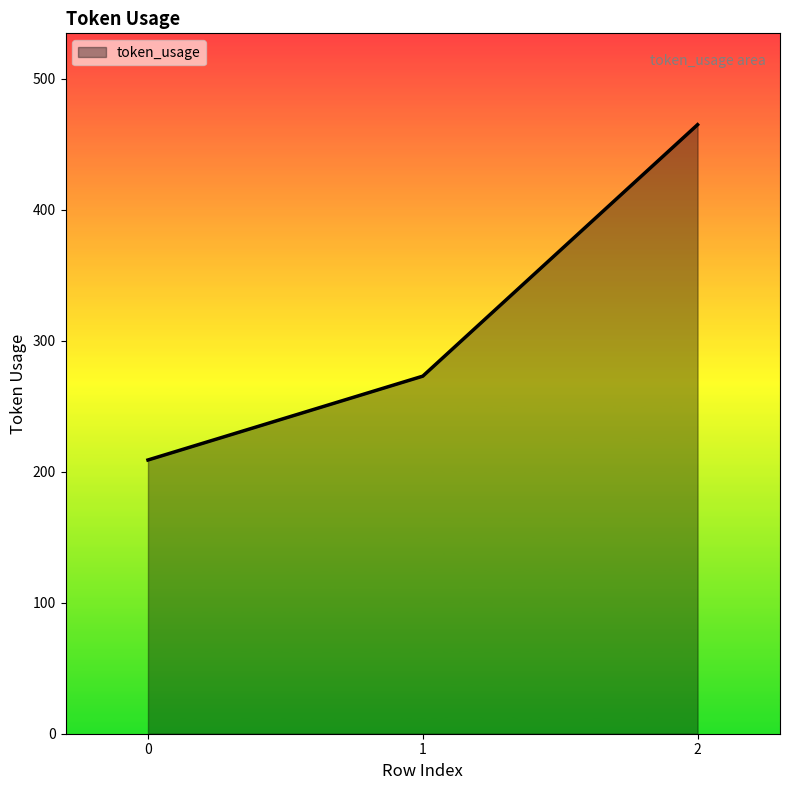

What is the approximate value at 0, to the nearest 10?

210